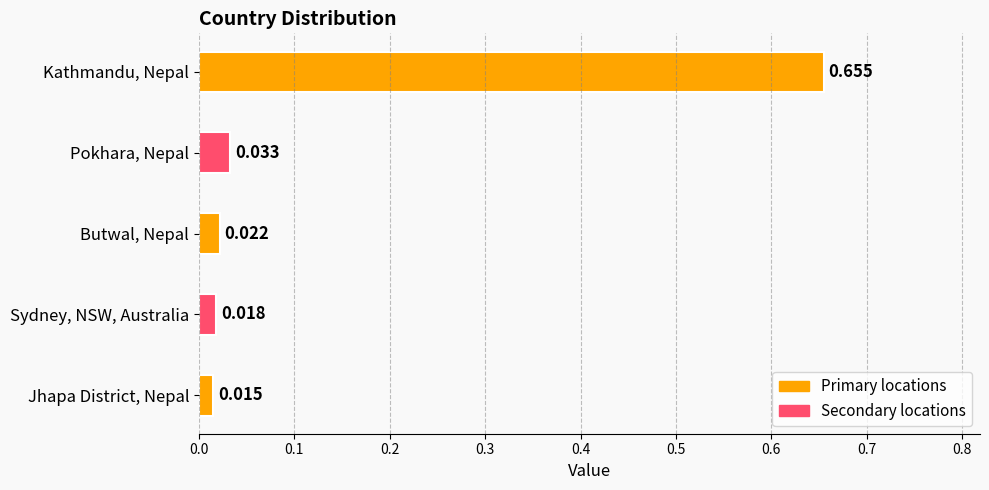

Between Butwal, Nepal and Pokhara, Nepal, which is larger?

Pokhara, Nepal